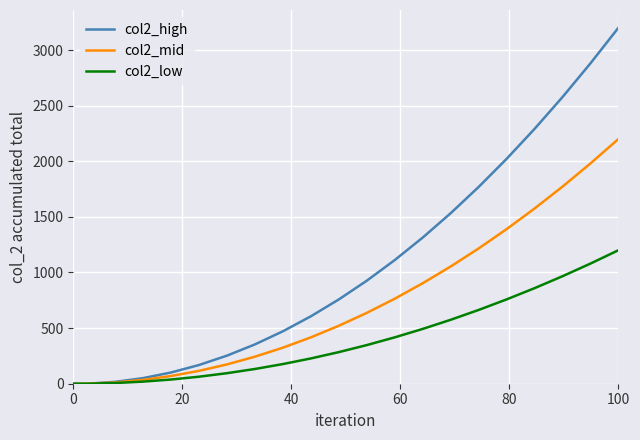

Which series has the largest total across all categories?

col2_high